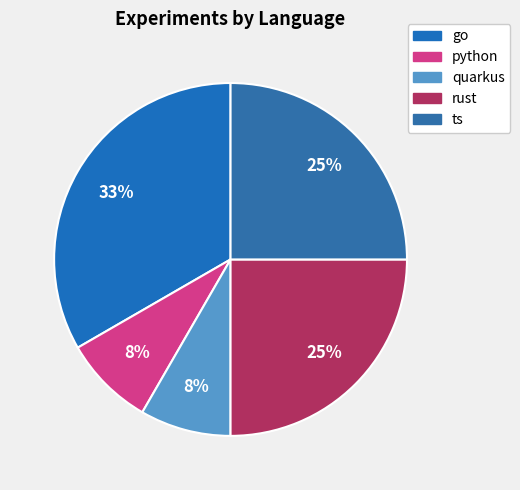

Is it true that quarkus is 22% of the pie?

False